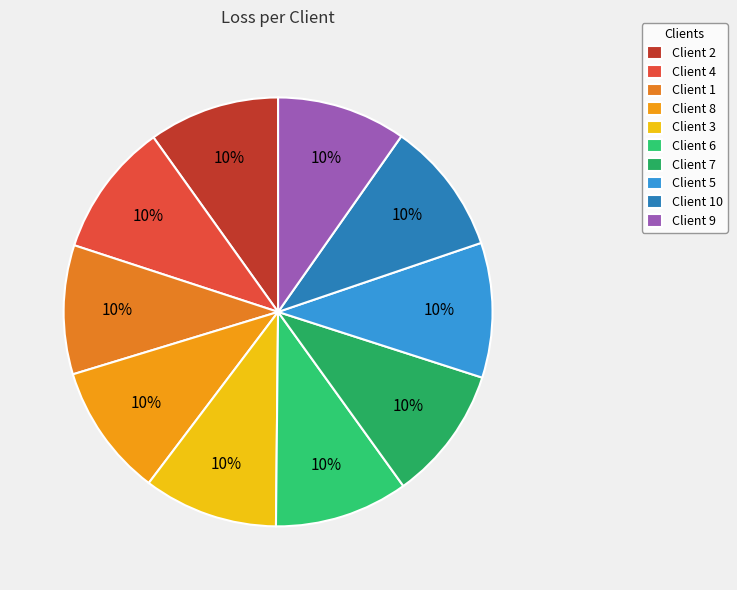

Is there any slice that represents more than half of the pie?

No